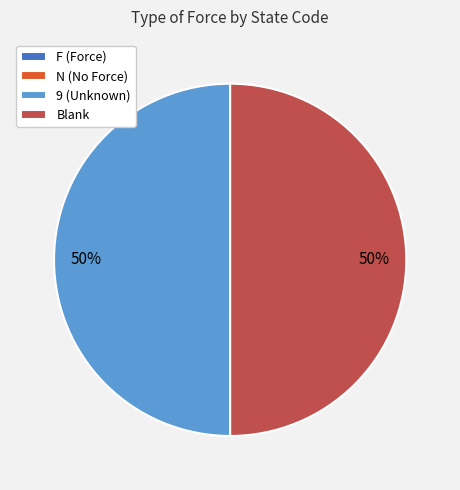

True or false: Blank accounts for 50% of the total.

True